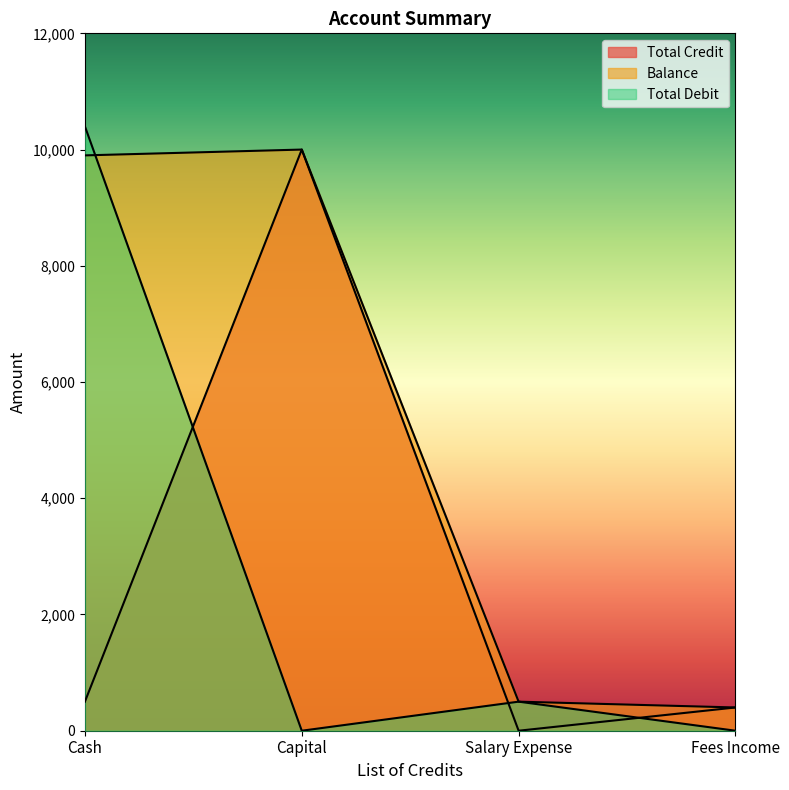

What position from the left is Fees Income?

4